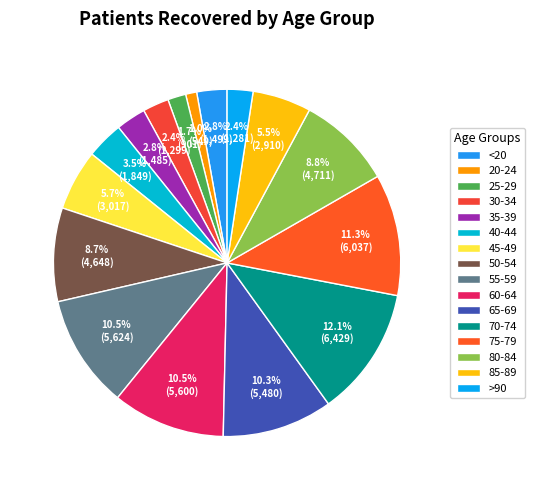

To the nearest percent, what is the difference between the largest and smallest slice percentages?

11%